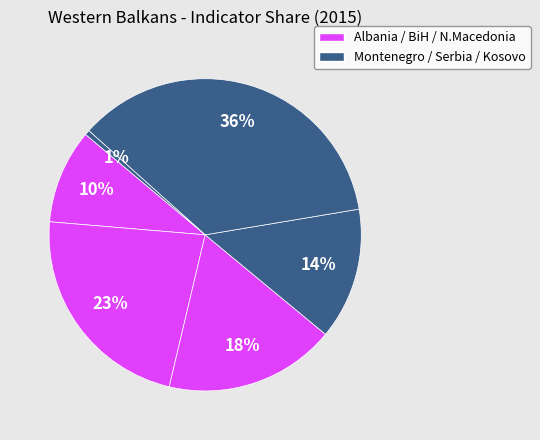

How many segments does this pie chart have?

6